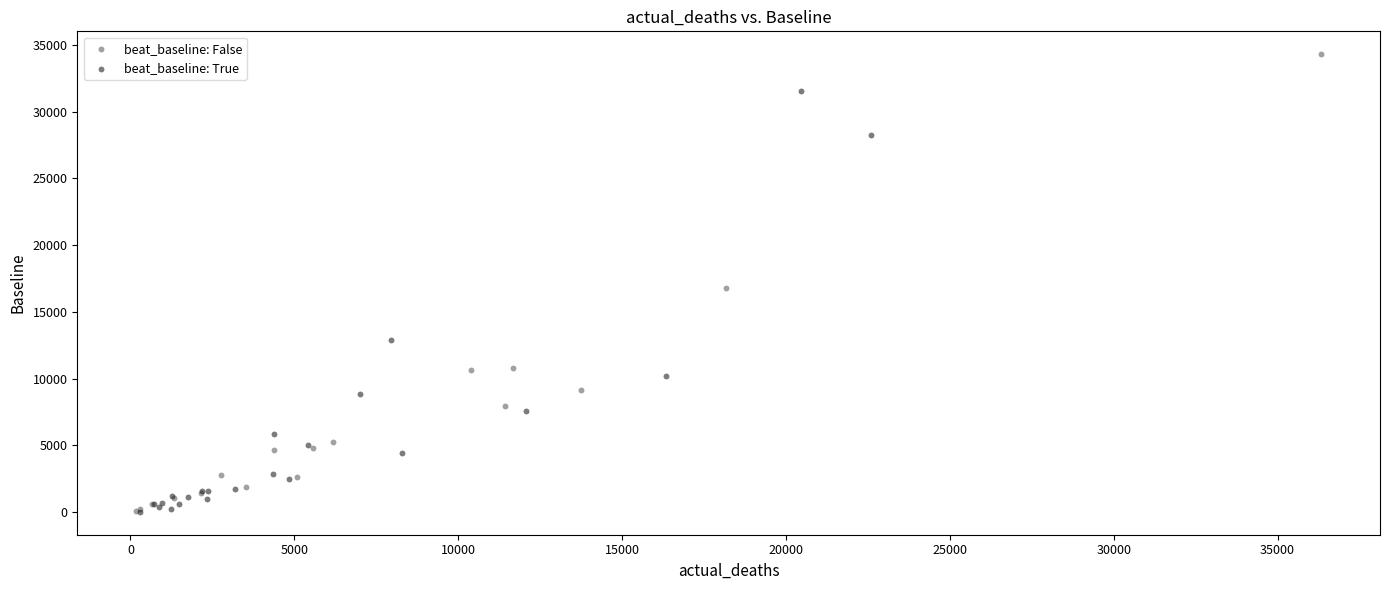

Which series has the largest Y range (max minus min)?

beat_baseline: False